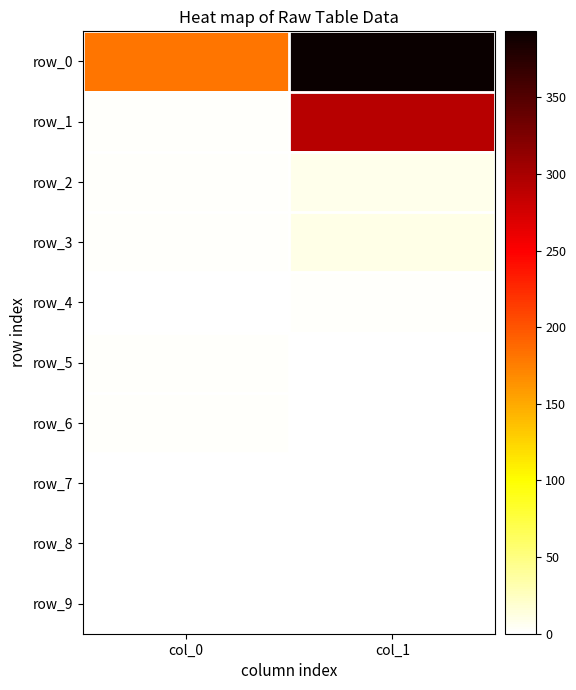

True or false: row_1 has a value of 2 at col_0.

False